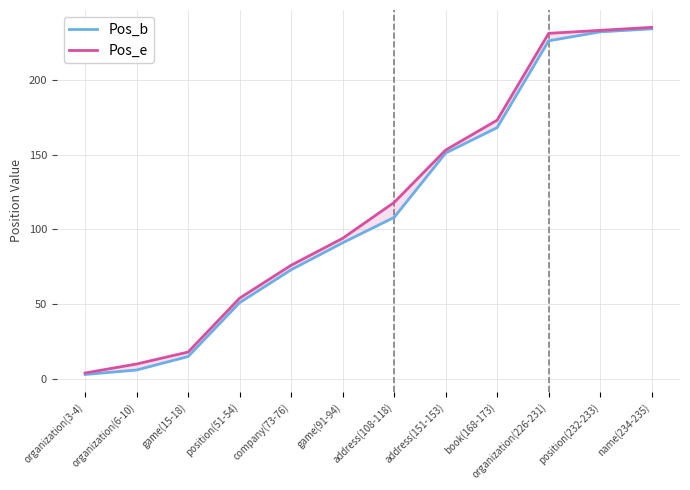

True or false: Pos_b has a value of 168 at book(168-173).

True